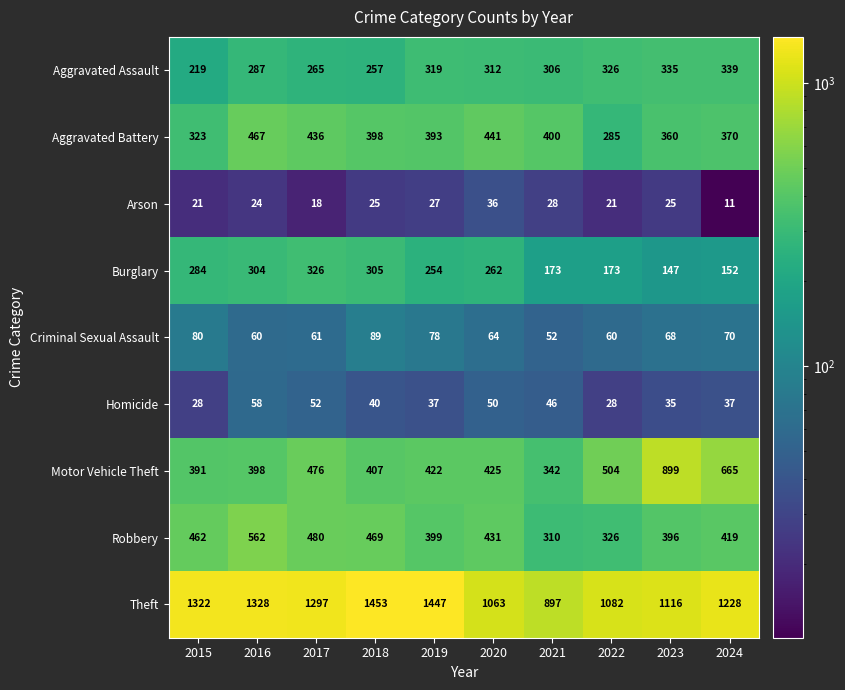

Which series has the largest range (max minus min)?

Motor Vehicle Theft